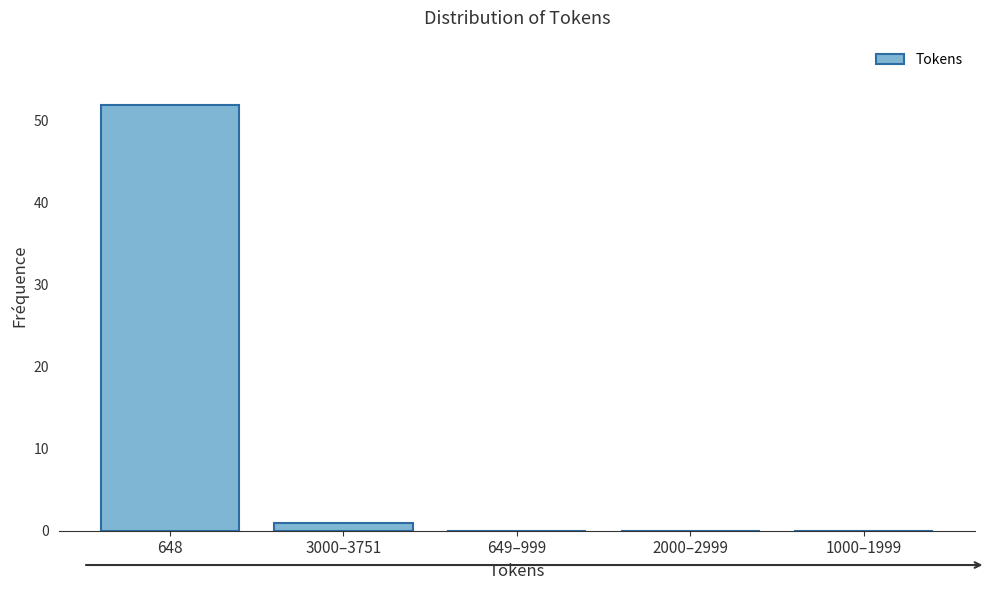

Reading left to right, what are all the values shown in this chart?

648=52	3000–3751=1	649–999=0	2000–2999=0	1000–1999=0